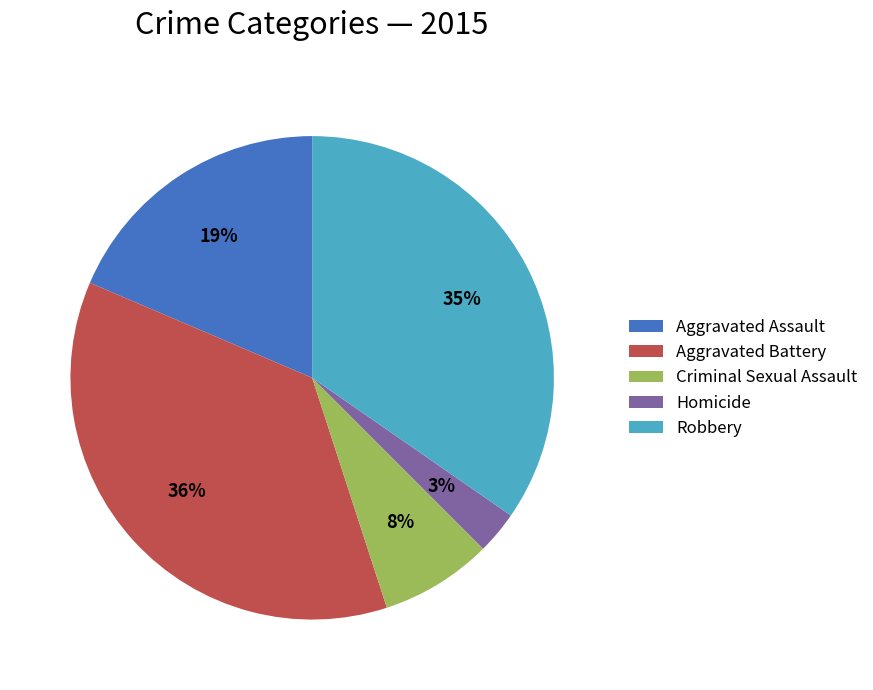

Count the number of slices in the pie.

5